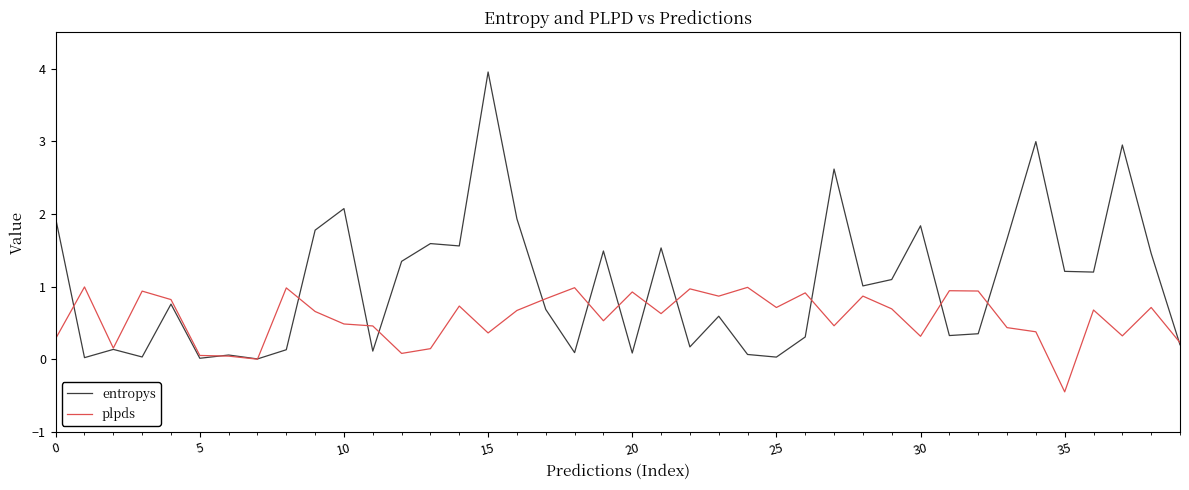

Which series has the largest total across all categories?

entropys